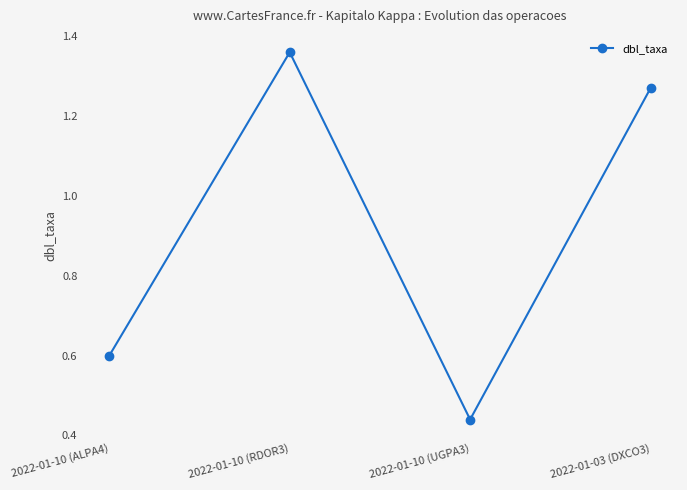

At which category does the data reach its first local peak?

2022-01-10 (RDOR3)